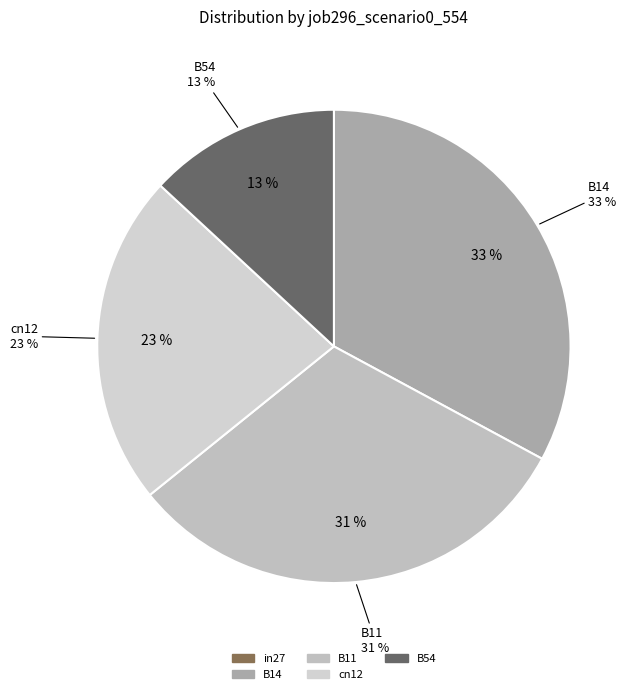

Which category has the biggest portion of the pie?

B14